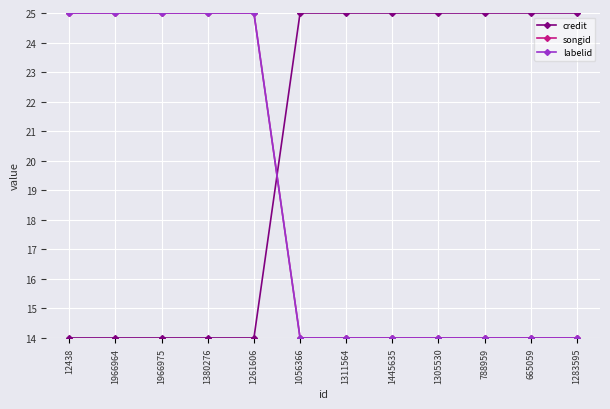

What is the greatest value displayed?

25